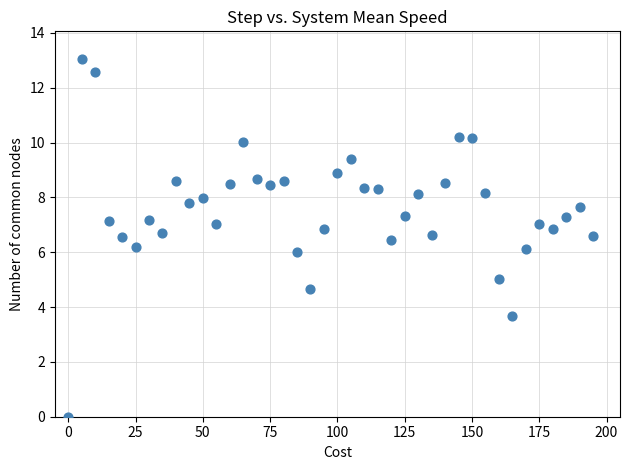

What is the range of X values (max minus min)?

195.0